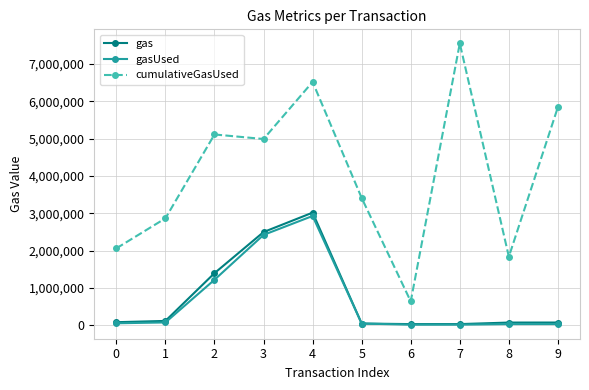

In cumulativeGasUsed, how many points are lower than both neighbors (excluding endpoints)?

3